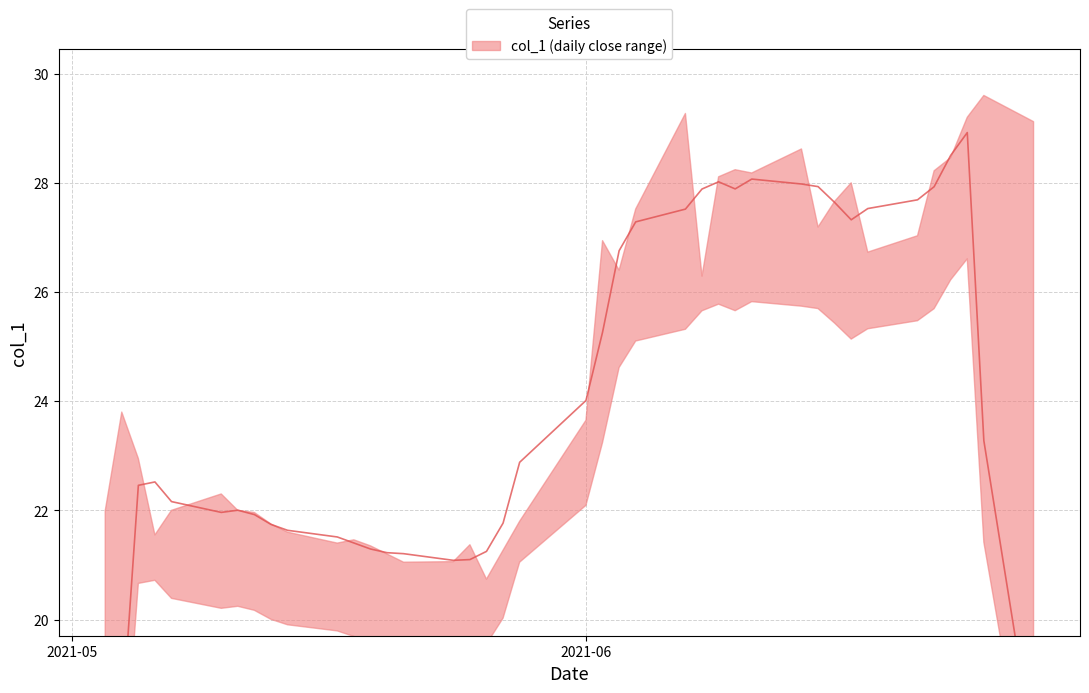

Which category has the lowest value across all series?

2021-05-26